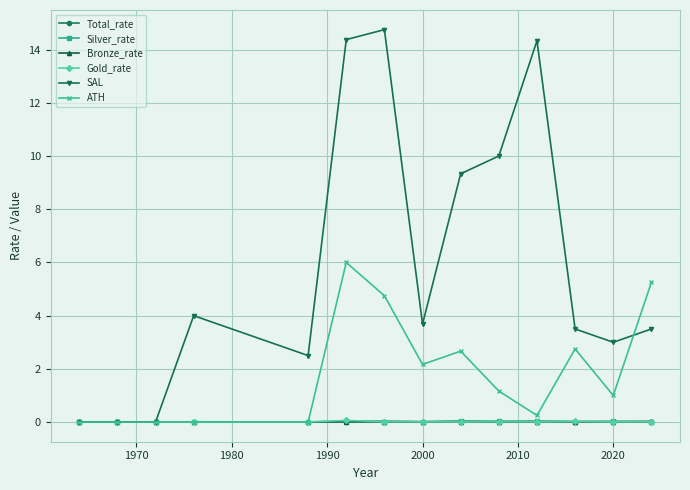

Which series has the widest spread of values?

SAL